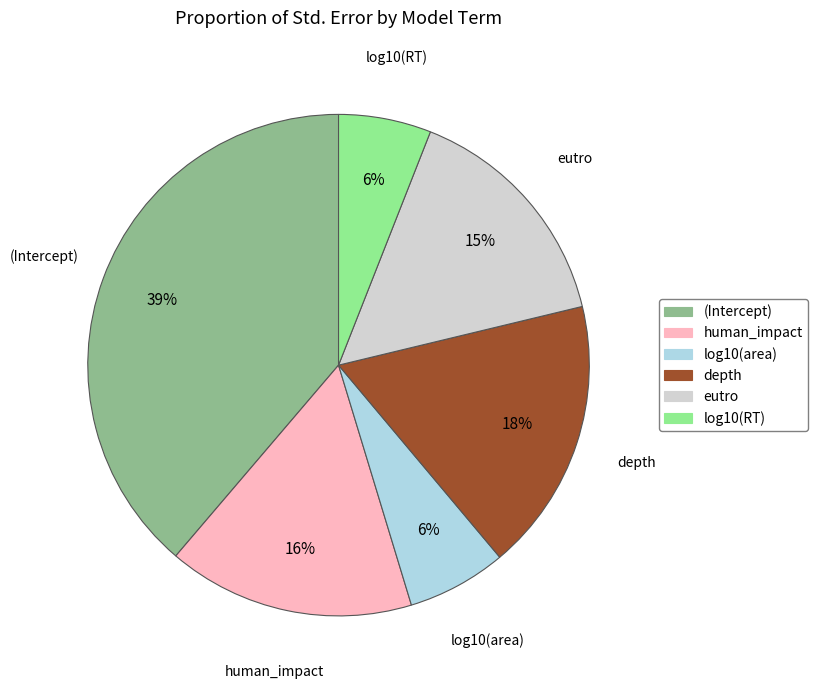

What percentage is the human_impact slice, to the nearest percent?

16%